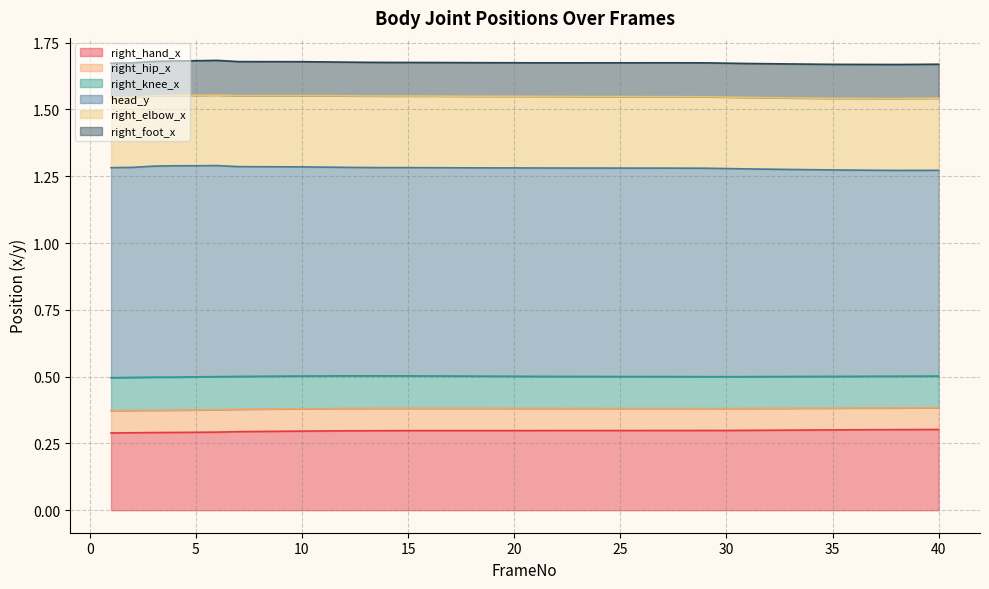

True or false: right_hand_x and head_y cross at least once.

False